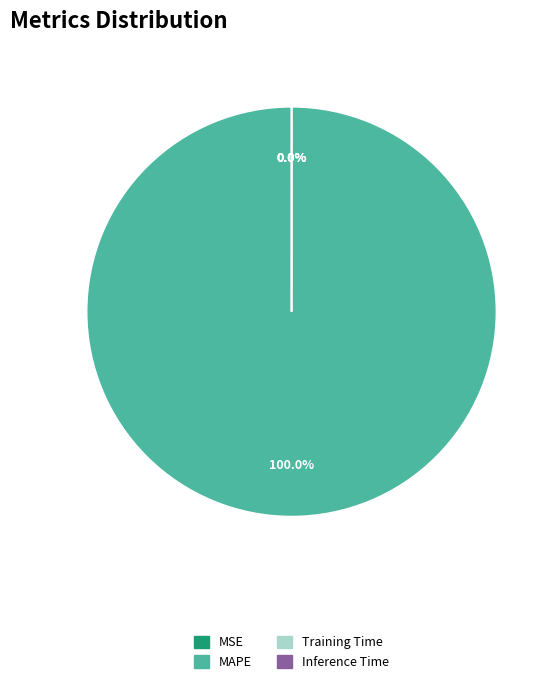

To the nearest percent, what is the average slice percentage?

25%